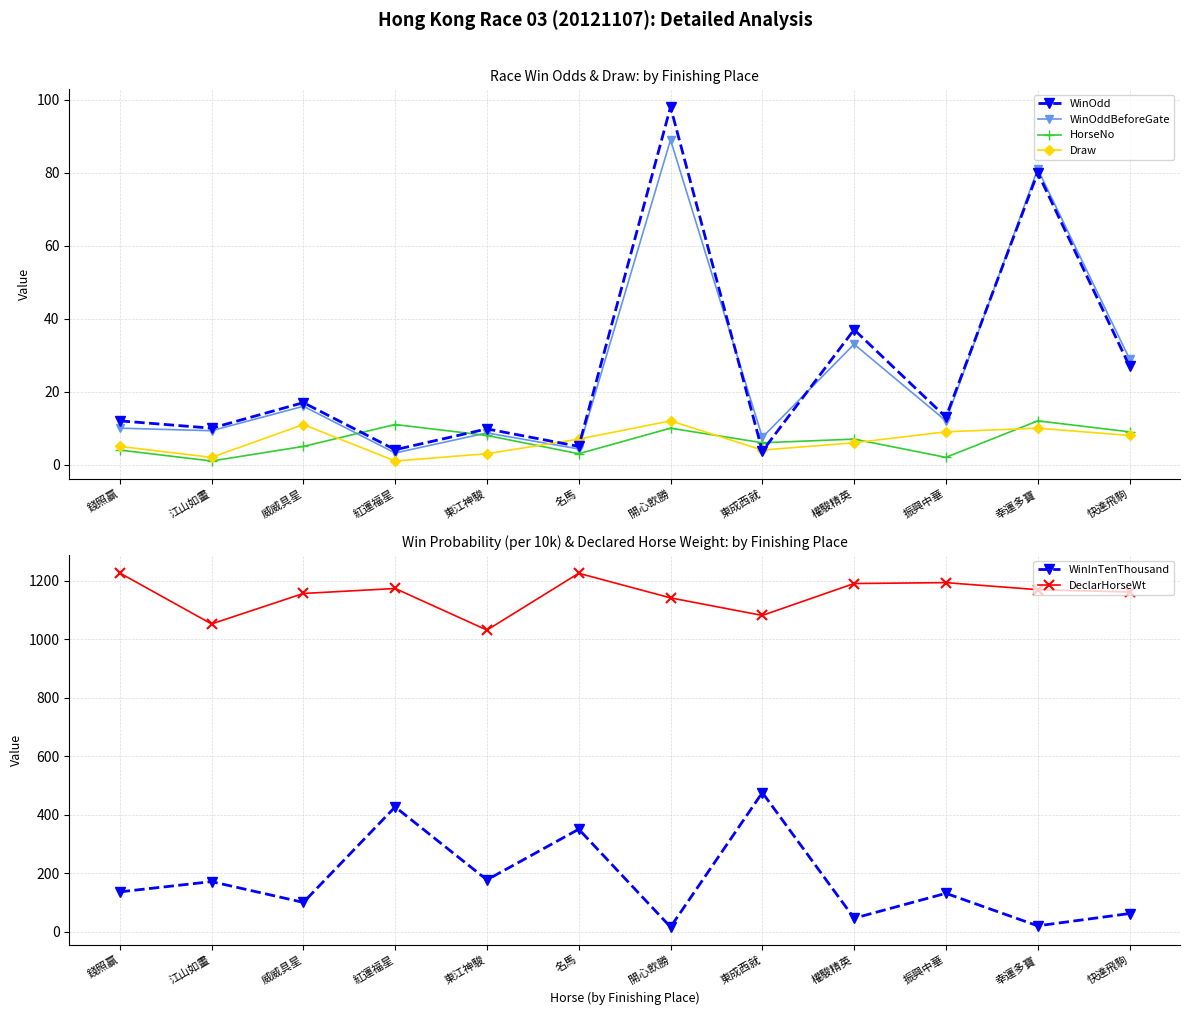

Does the chart display data point markers on the line(s)?

Yes